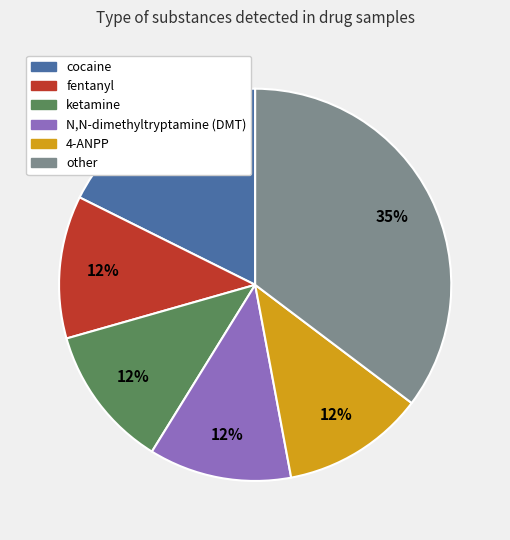

How many segments does this pie chart have?

6